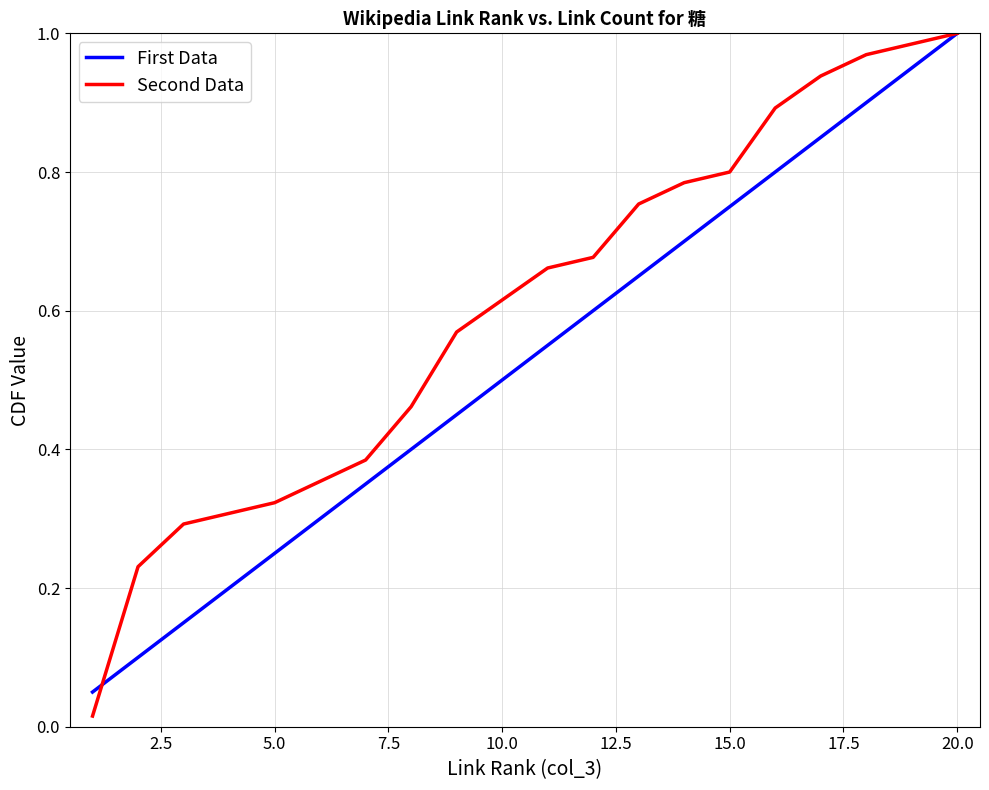

Which series has the widest spread of values?

Second Data